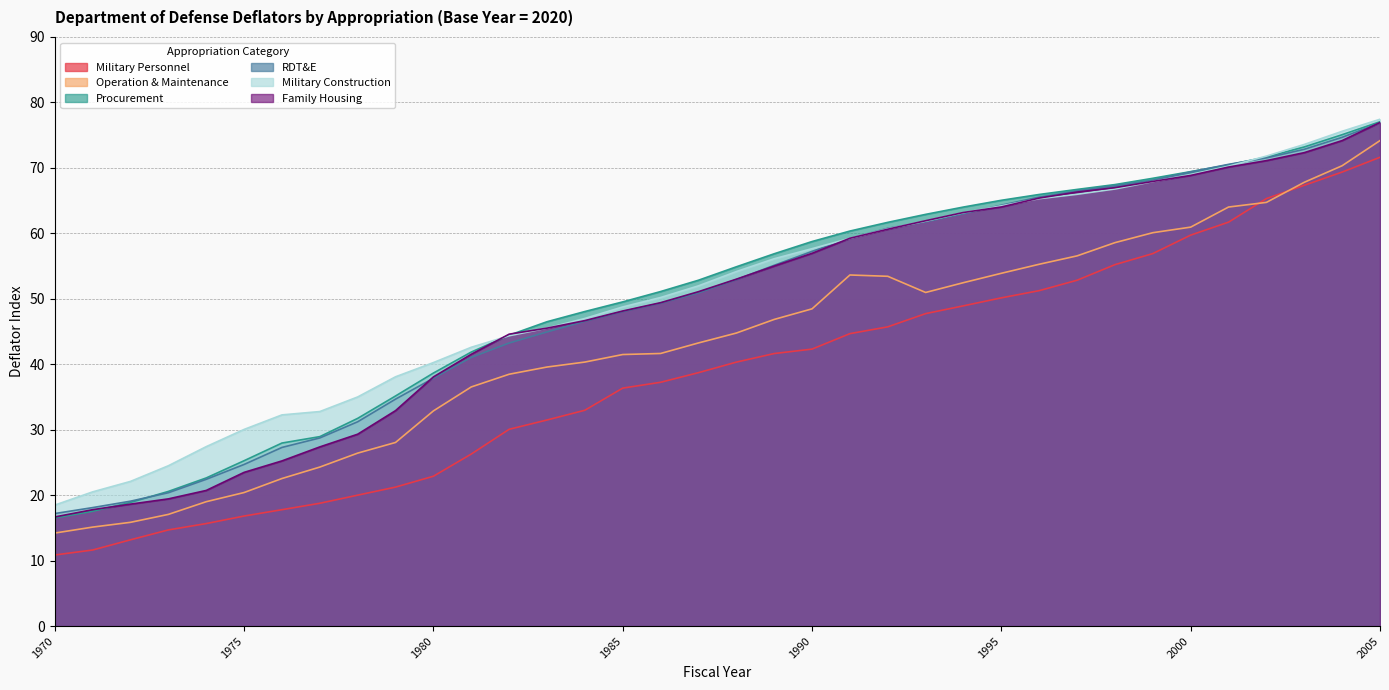

True or false: RDT&E has more than 2 points higher than both neighbors.

False